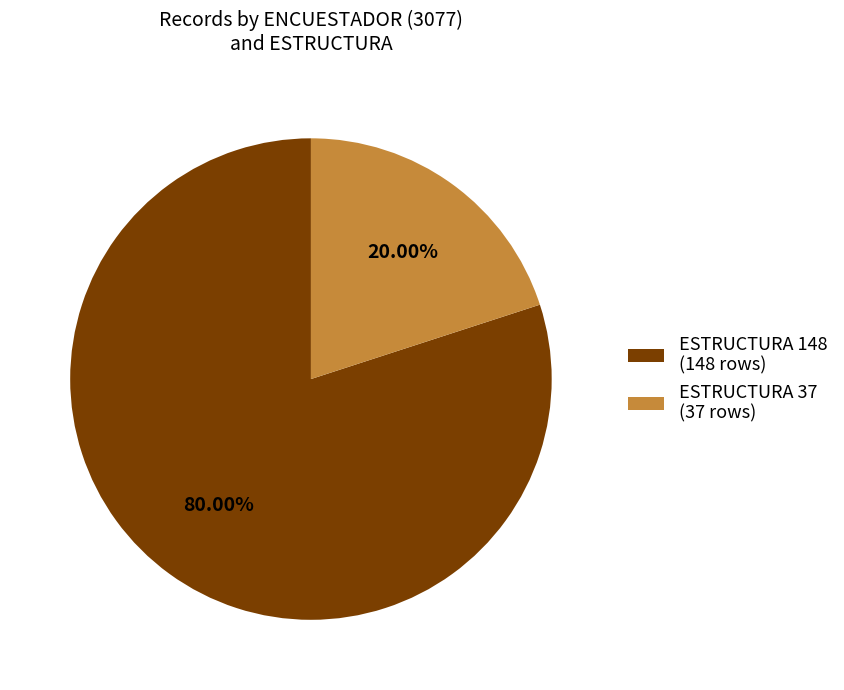

What is the smallest slice in the pie chart?

ESTRUCTURA 37 (37 rows)